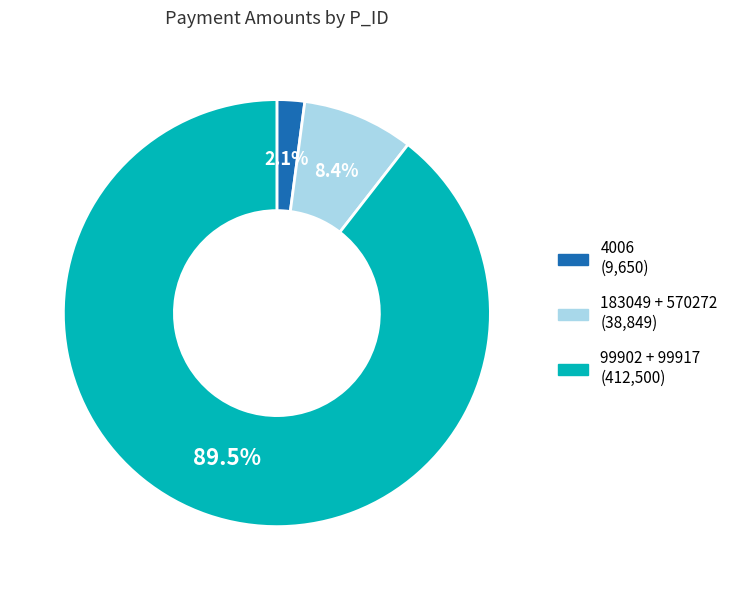

Does any single category account for the majority?

Yes